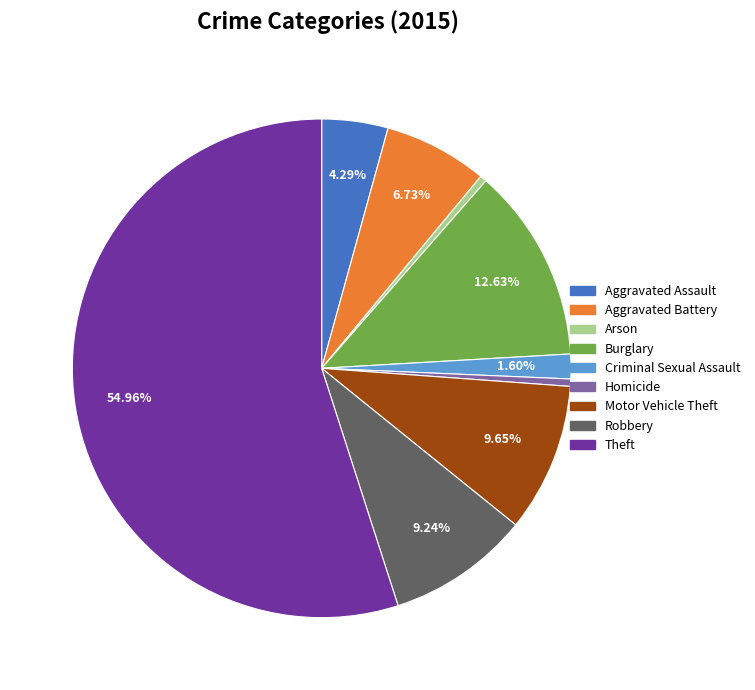

Combined, do Arson and Aggravated Battery account for over 50%?

No